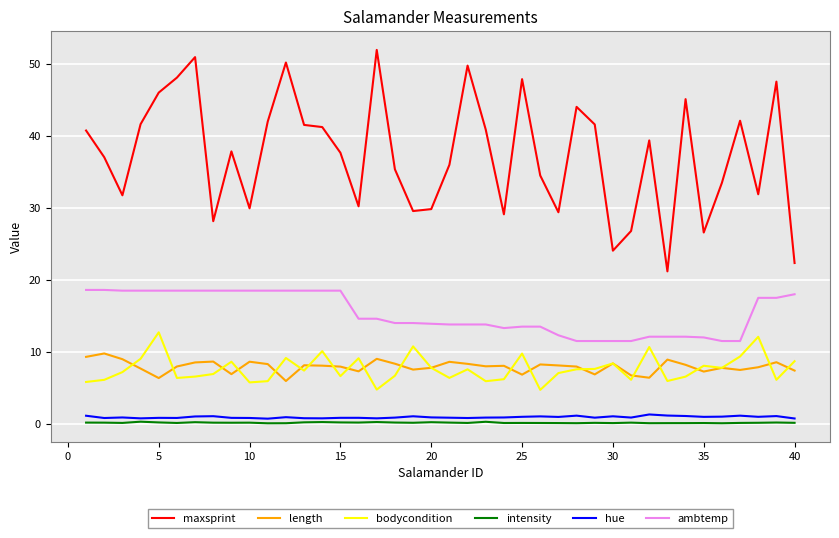

What is the greatest value displayed?

52.0